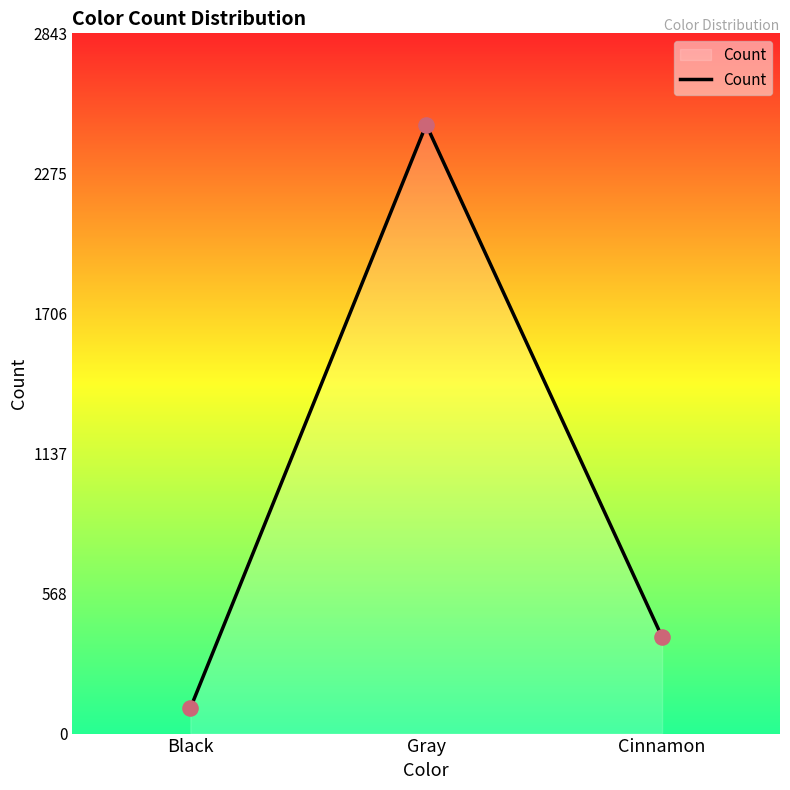

What is the change in value from Gray to Cinnamon?

-2081